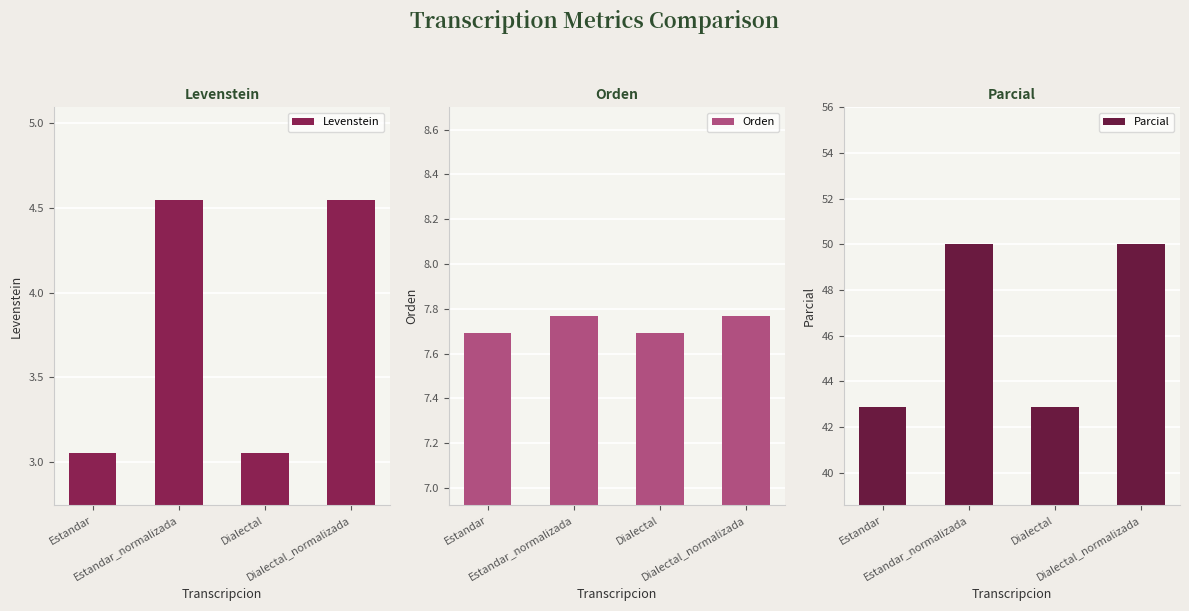

How many Orden values are between 7 and 8?

4